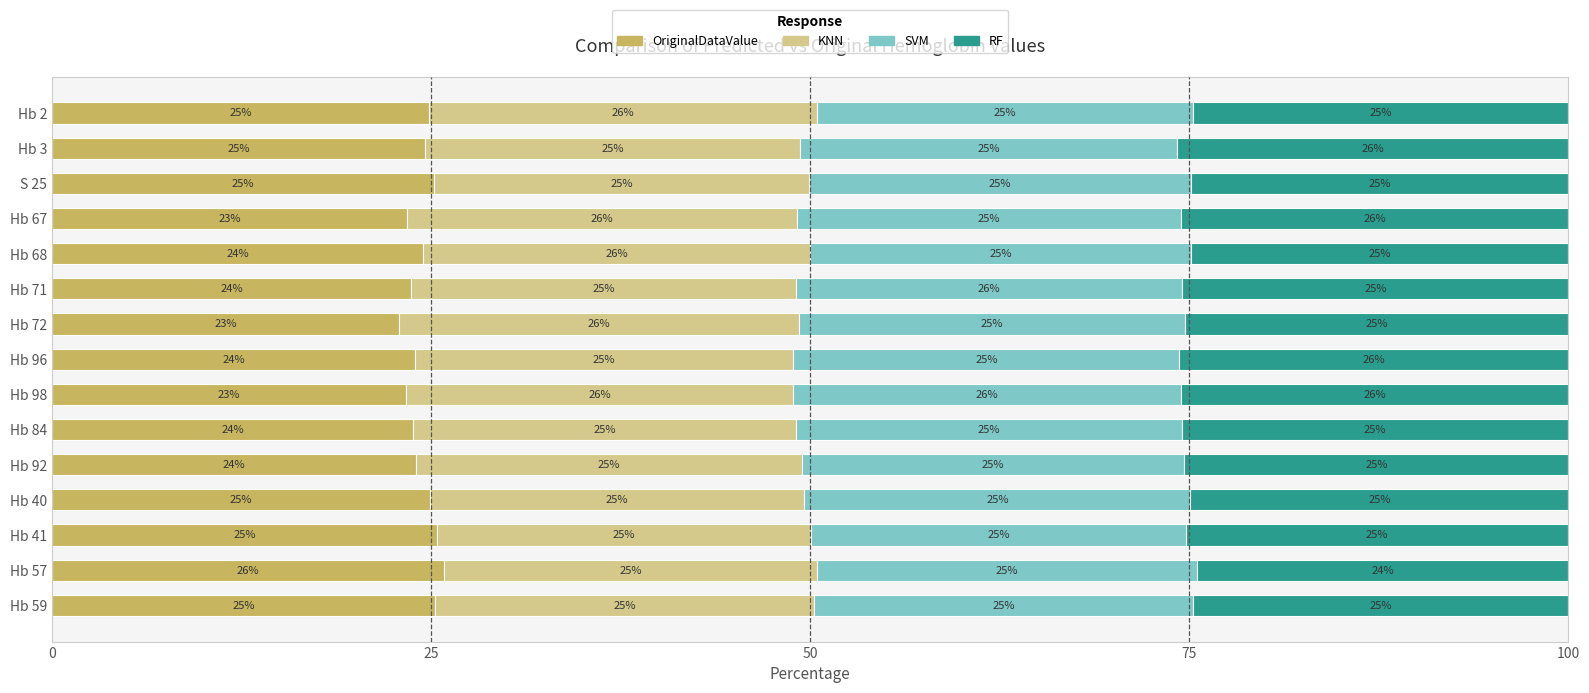

The OriginalDataValue series shows 24.6 at Hb 3. True or false?

True